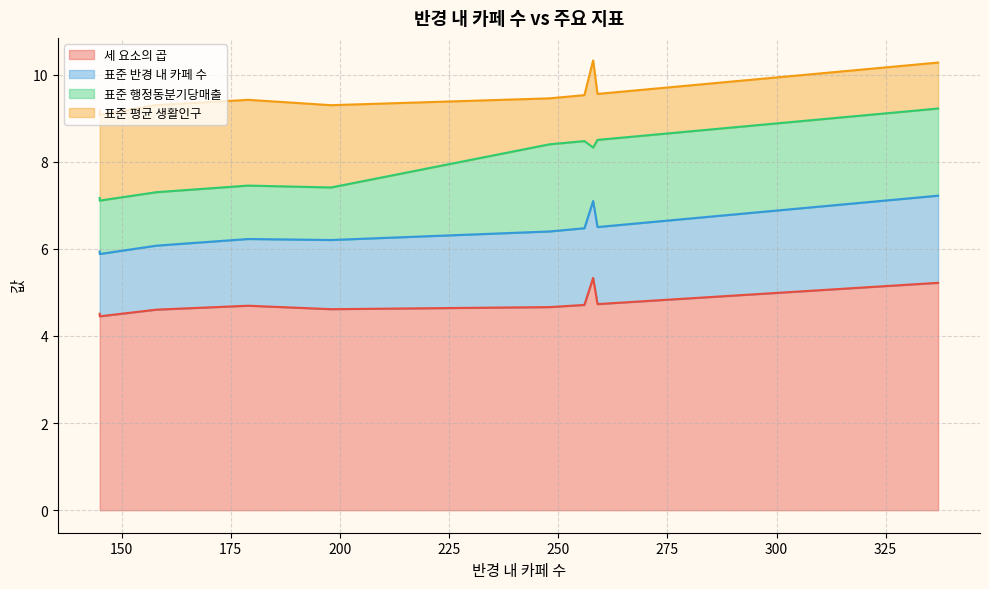

The 세 요소의 곱 series shows 4.6 at 158. True or false?

True